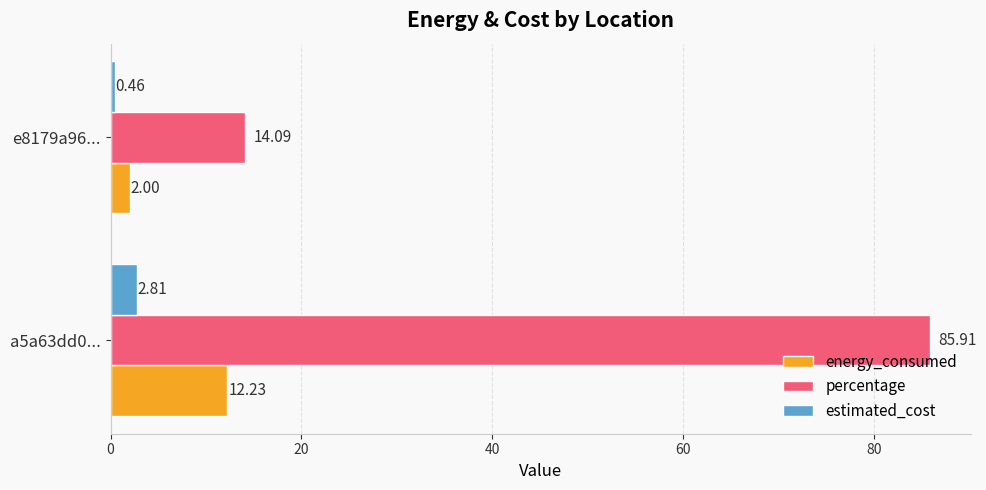

Where is estimated_cost nearest to the value 1?

e8179a96...